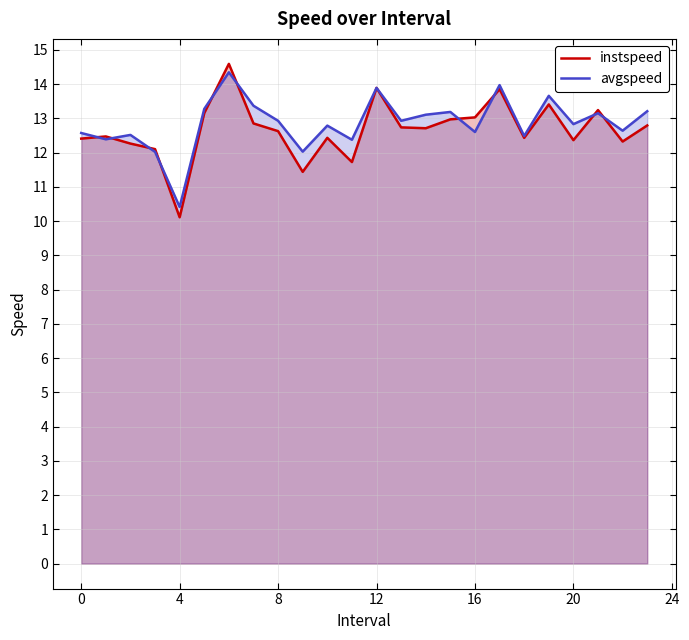

How many values in the instspeed series are below 12?

3